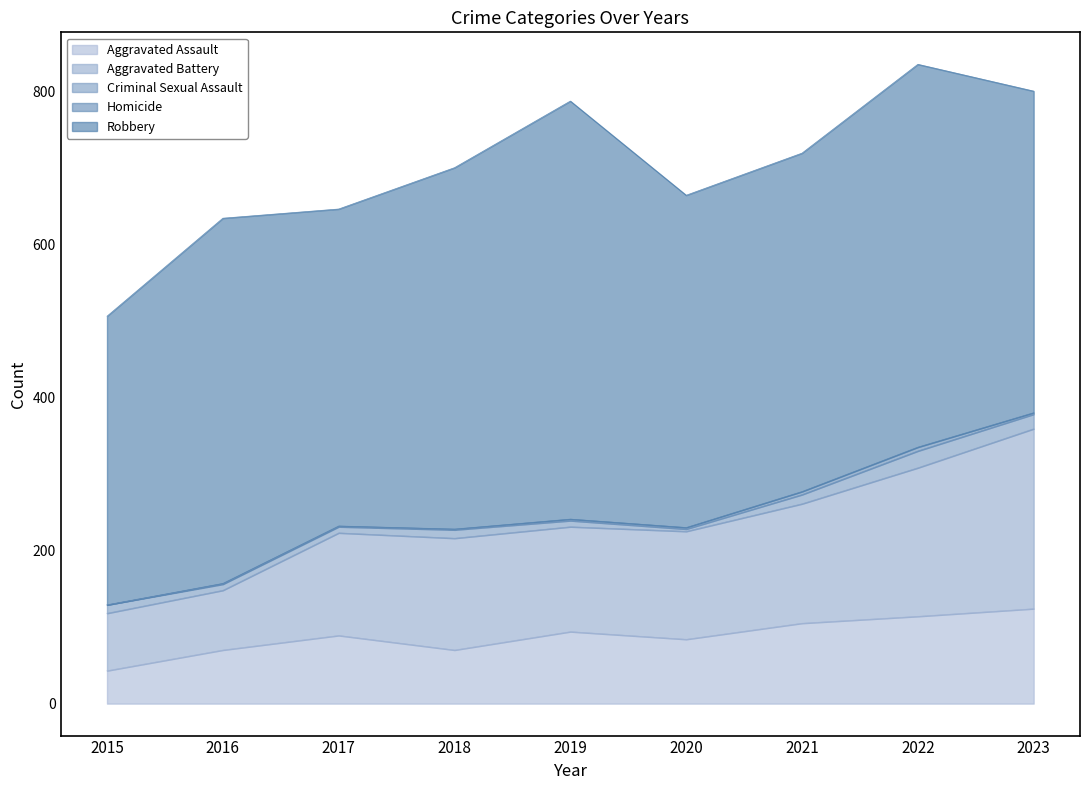

True or false: Aggravated Assault has a value of 114 at 2022.

True